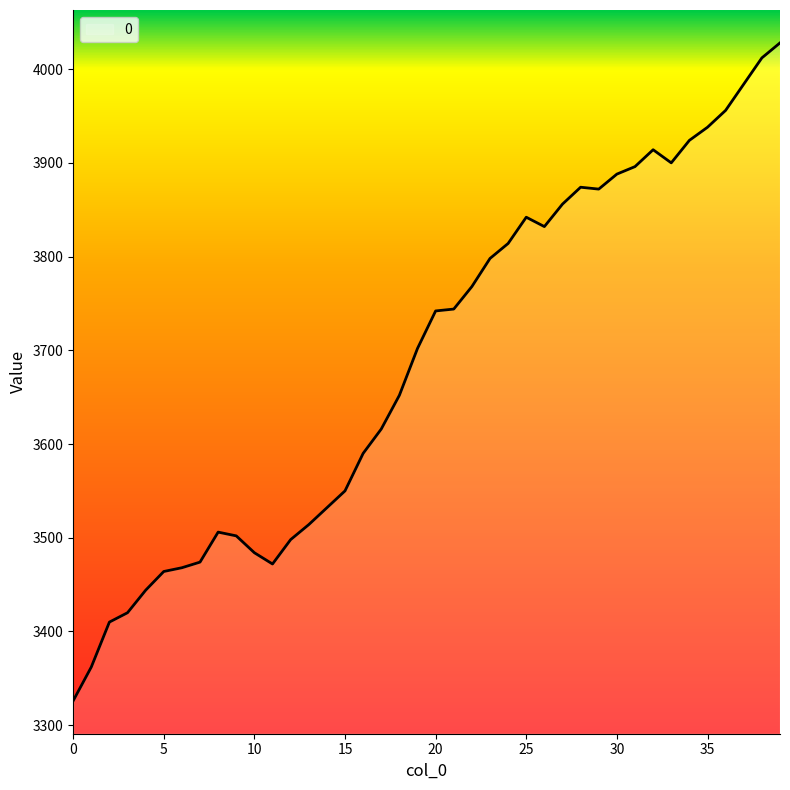

What is the minimum value shown in the chart?

3326